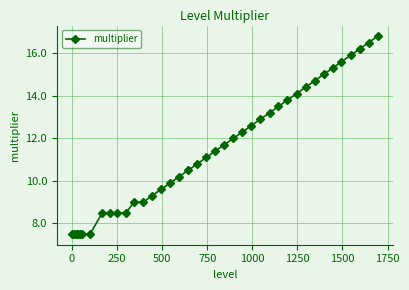

Reading left to right, what are all the values shown in this chart?

7.5	7.5	7.5	7.5	7.5	7.5	7.5	7.5	8.5	8.5	8.5	8.5	9.0	9.0	9.3	9.6	9.9	10.2	10.5	10.8	11.1	11.4	11.7	12.0	12.3	12.6	12.9	13.2	13.5	13.8	14.1	14.4	14.7	15.0	15.3	15.6	15.9	16.2	16.5	16.8